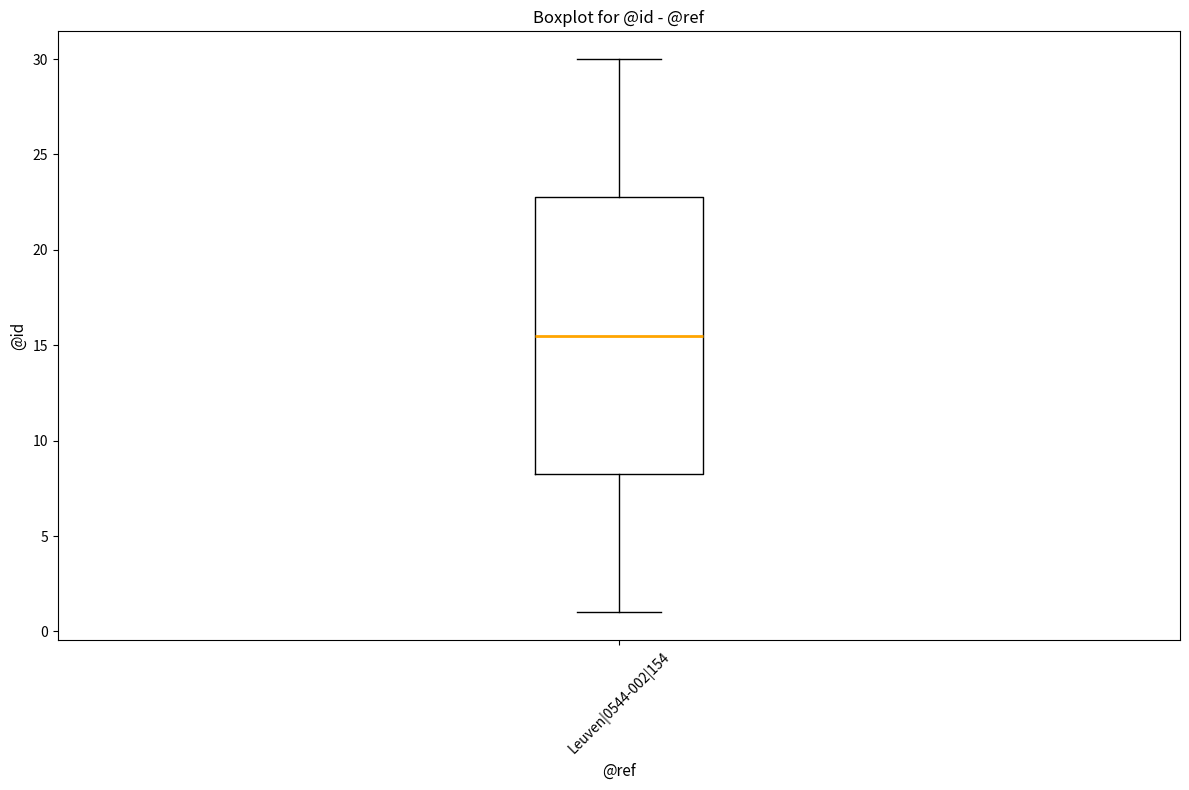

Transcribe this box plot: give where the median line is, the range the box spans, and where the two whiskers end, as read against the y-axis. The values are not printed on the chart, so give them approximately, as read against the axis.

median 15.5, box 8.5 to 23.0, whiskers 1.0 to 30.0